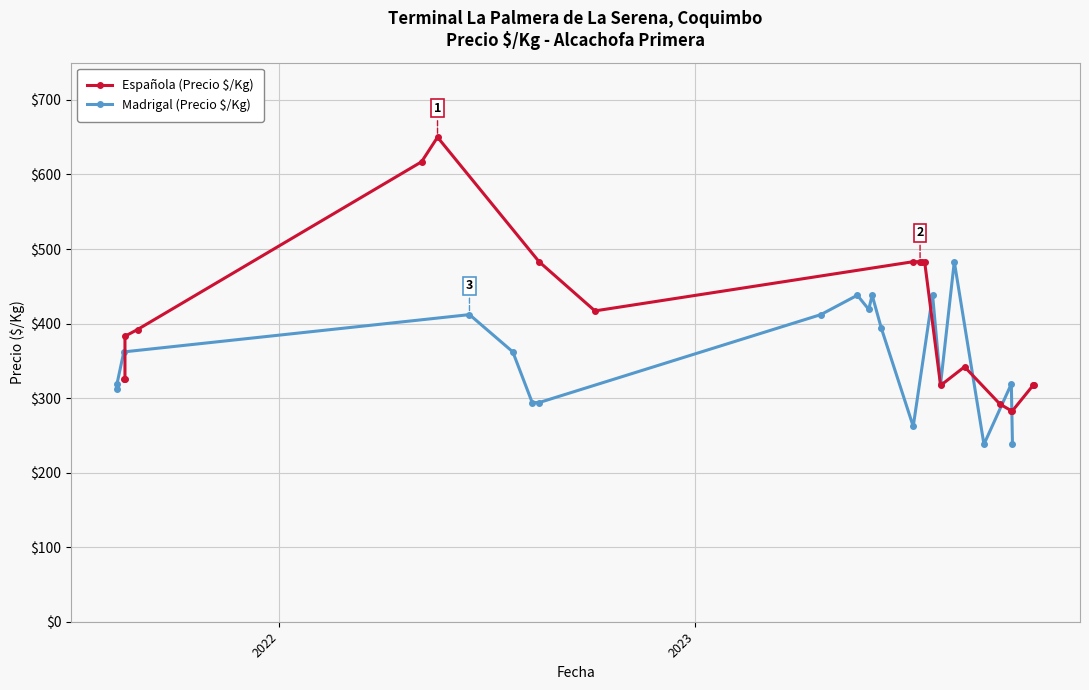

True or false: Madrigal (Precio $/Kg) has a value of 399 at 6.

False